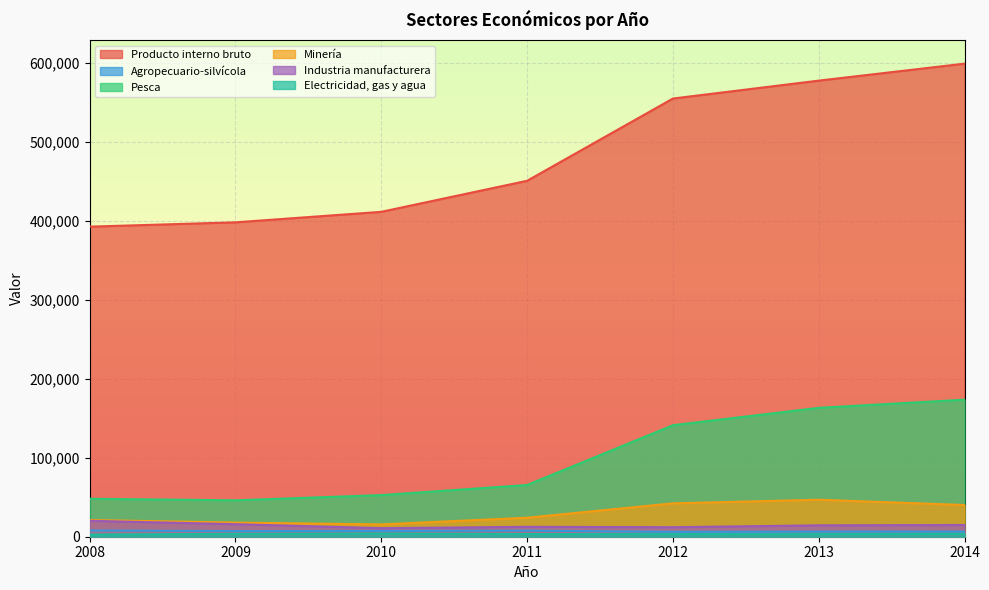

At which category does the chart reach its minimum across all series?

2008